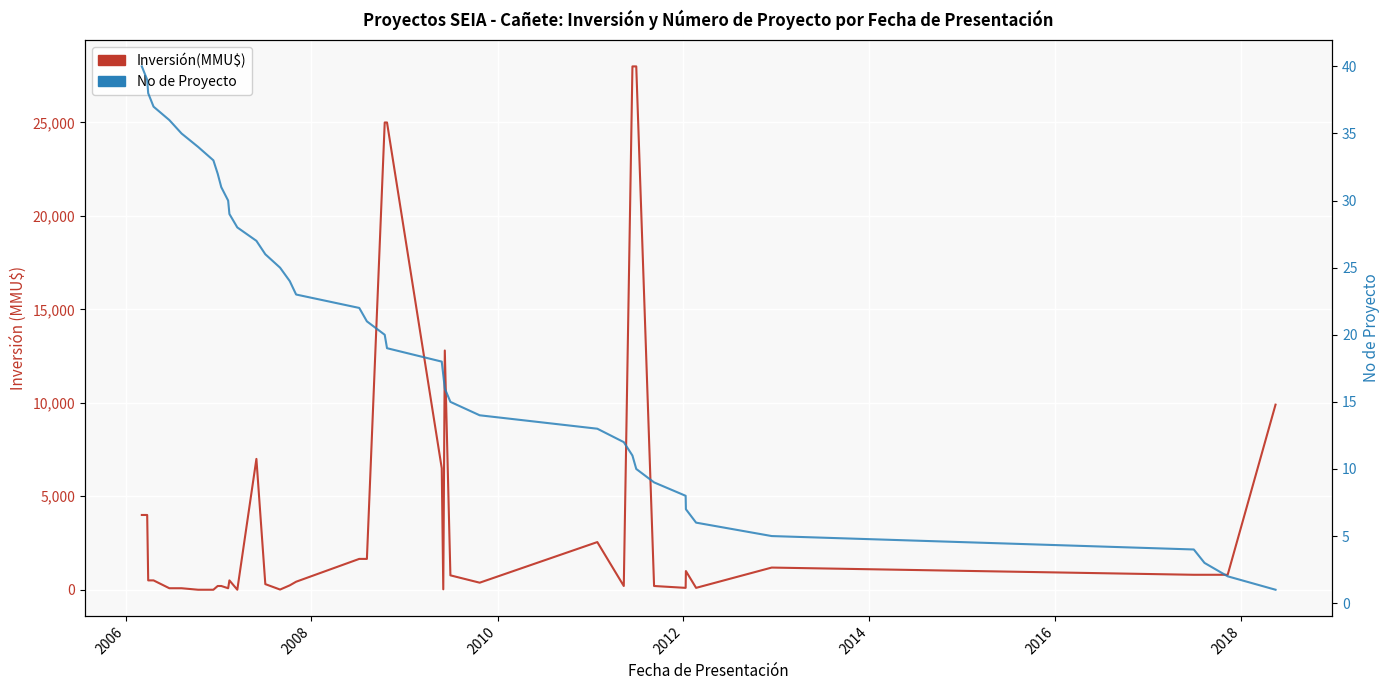

What is the difference between the maximum and minimum values in the No de Proyecto series?

39